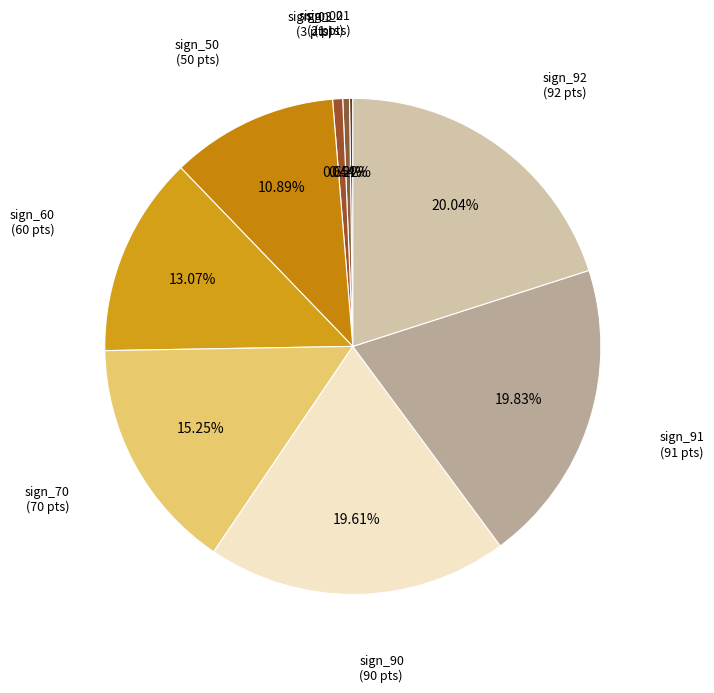

Count the number of slices in the pie.

9